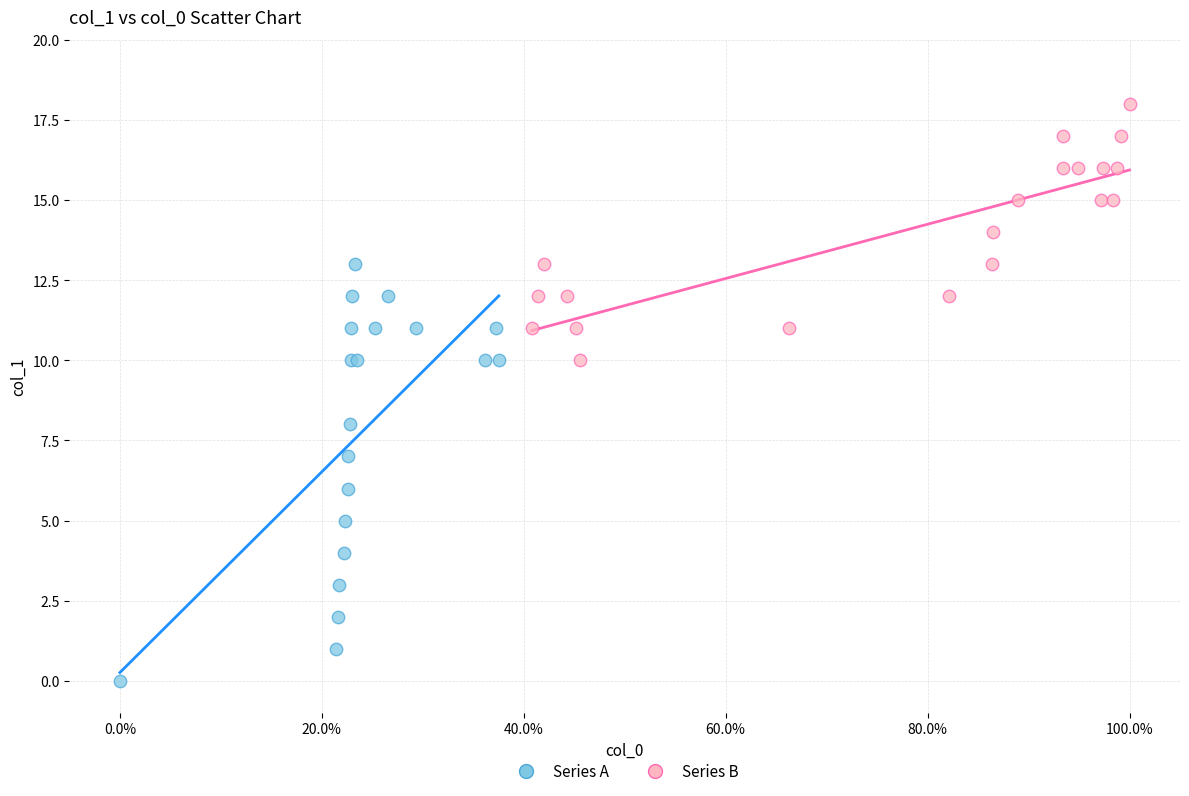

Which series contains the highest Y value?

Series B